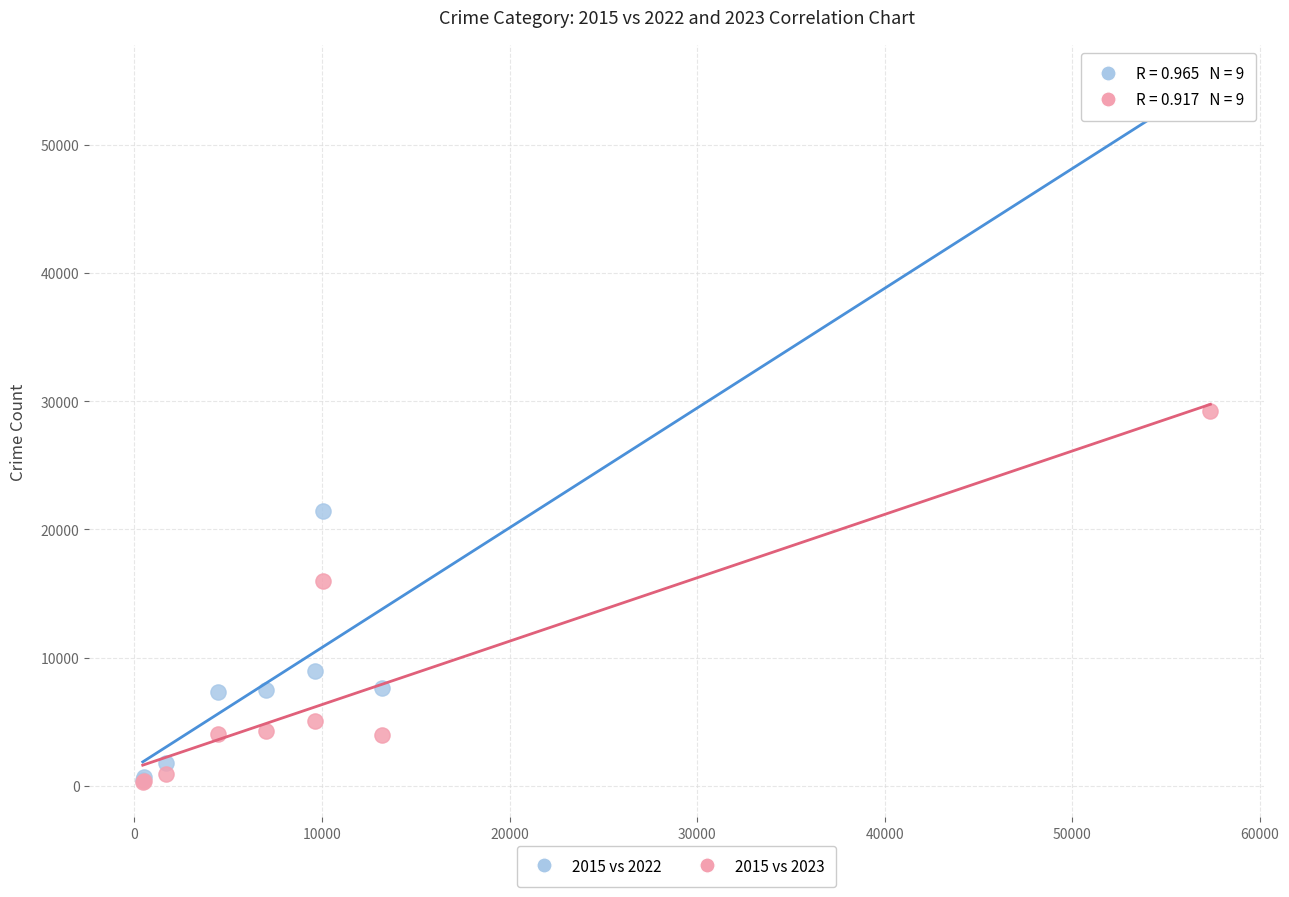

Across all series, what Y value is closest to 27538?

29253